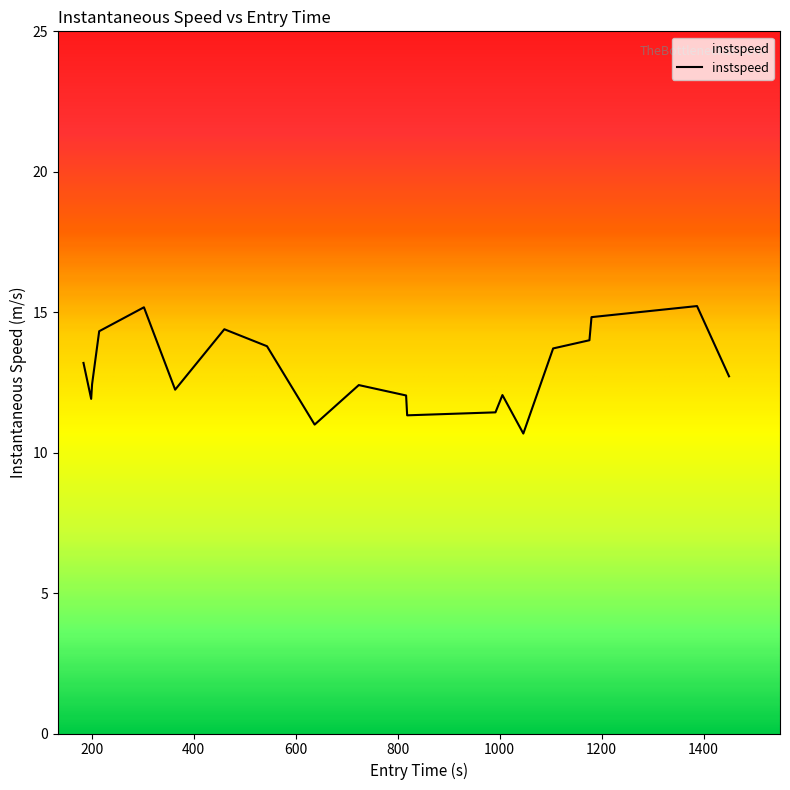

What is the maximum value shown in the chart?

15.2